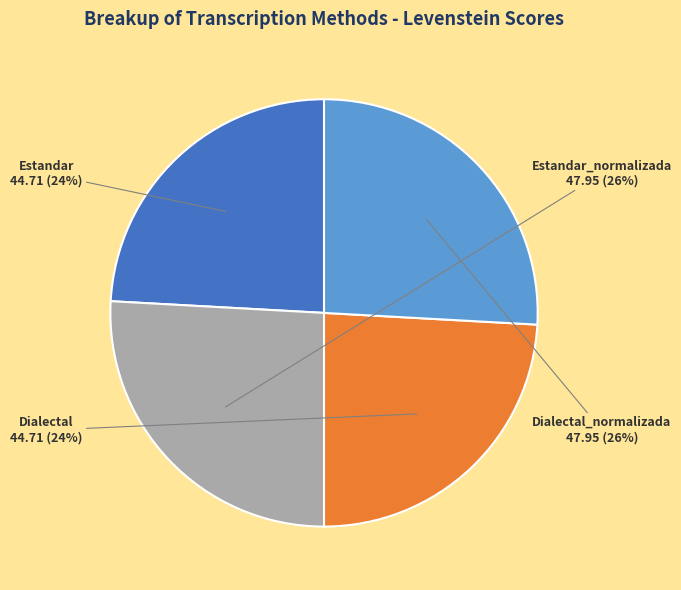

To the nearest percent, what percentage of the pie is Dialectal?

24%